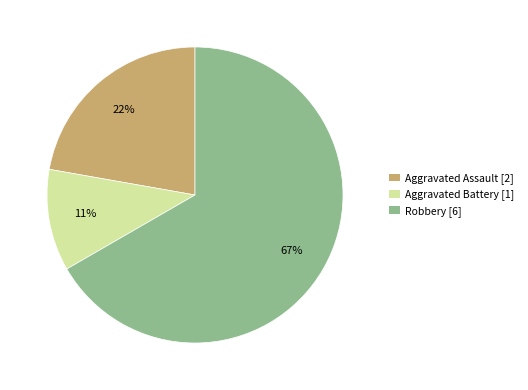

To the nearest percent, what is the difference between the largest and smallest slice percentages?

56%